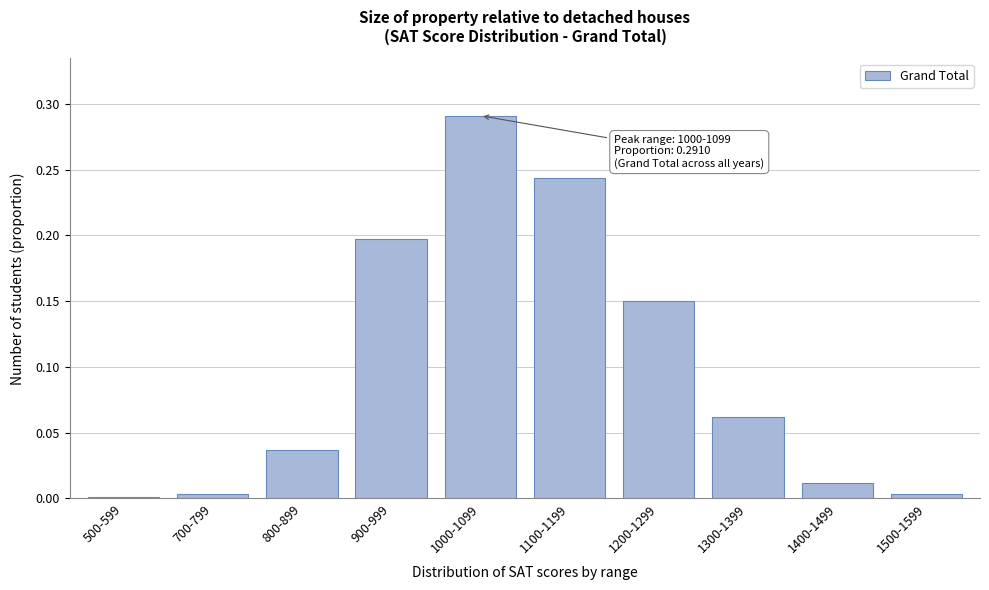

What is the change in value from 800-899 to 1000-1099?

+0.3